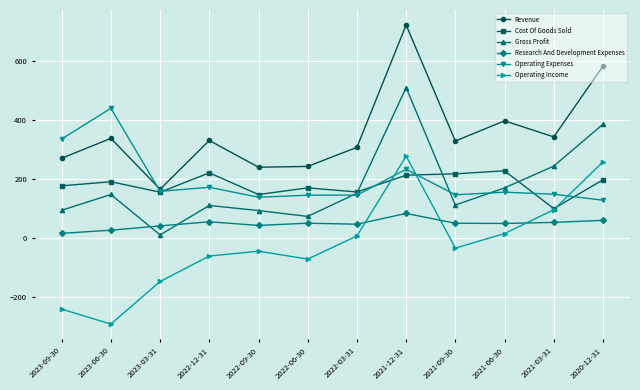

What is the total value across all series at 2021-06-30?

1013.6